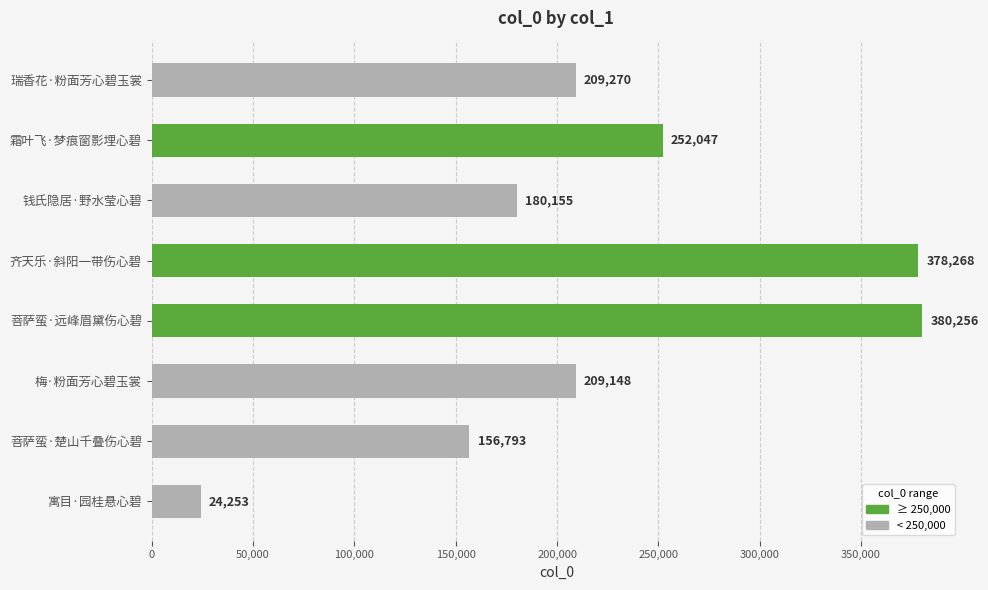

What is the ratio of the value at 齐天乐·斜阳一带伤心碧 to the value at 霜叶飞·梦痕窗影埋心碧?

1.5